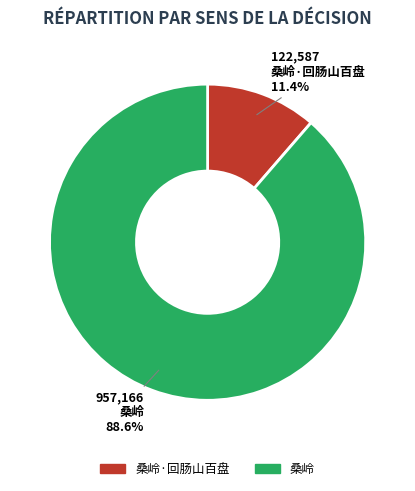

Is it true that 桑岭 is 83% of the pie?

False